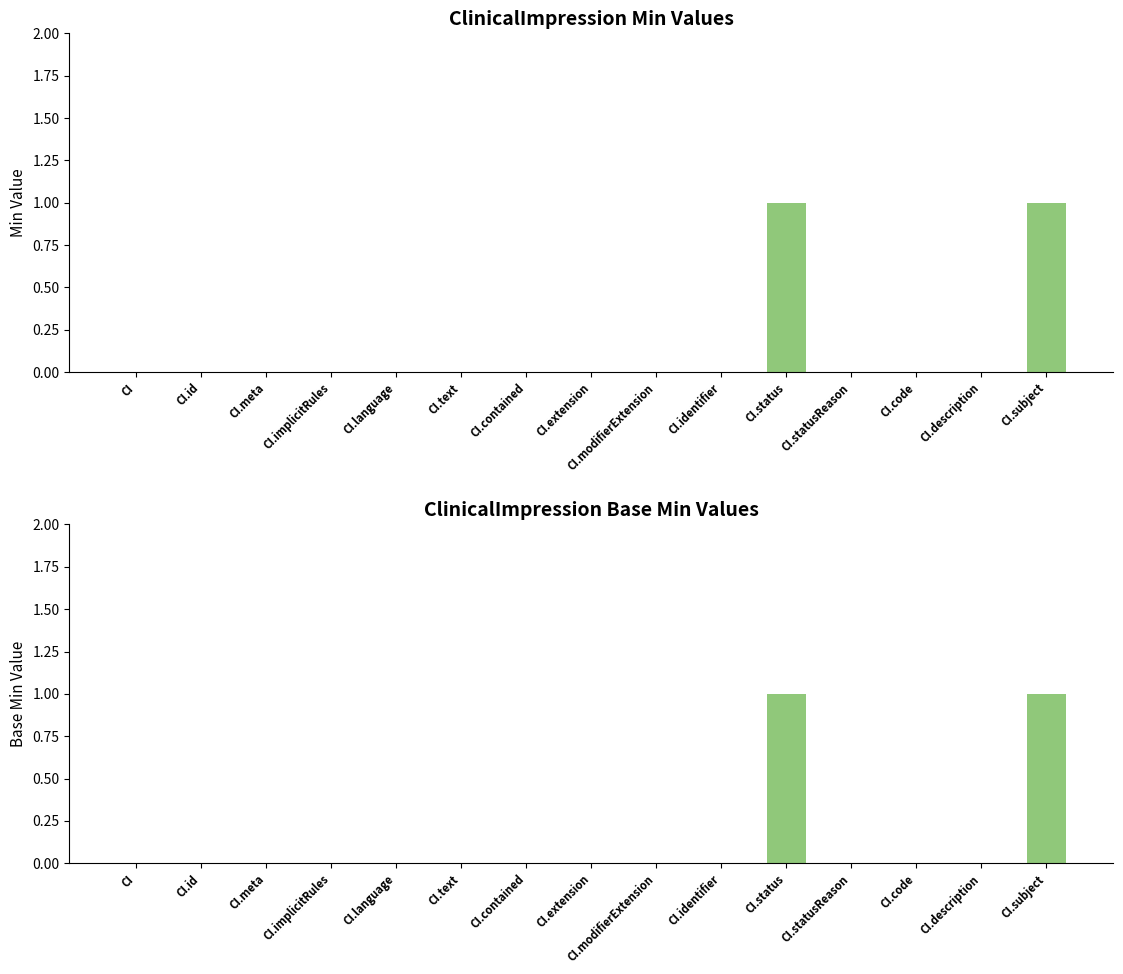

Between CI.meta and CI.implicitRules, which is larger?

CI.meta